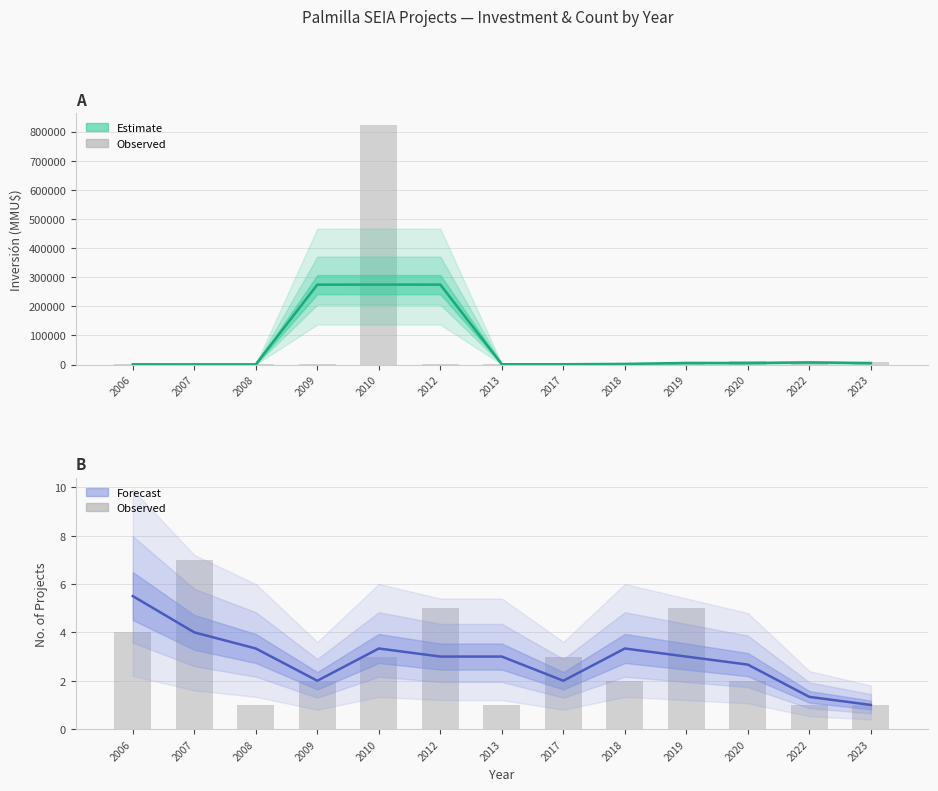

Read the Count value at 2.

1